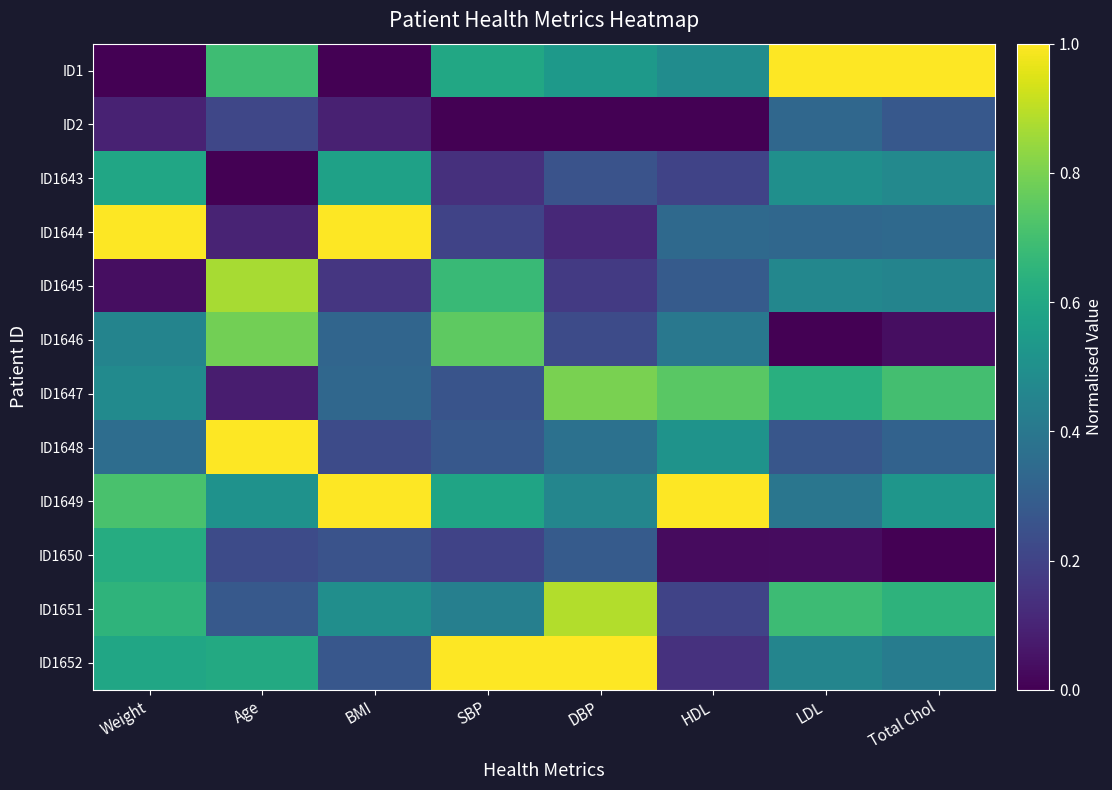

What is the total value across all series at Age?

5.4